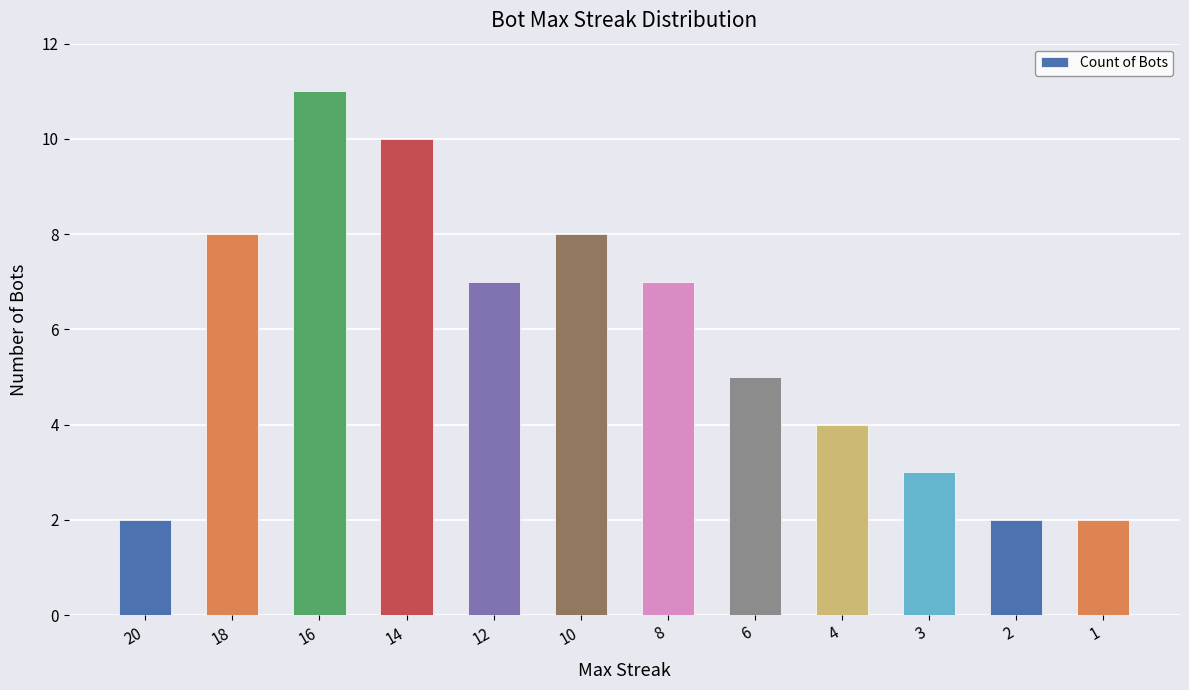

Are the bars grouped side by side (vs. stacked)?

No